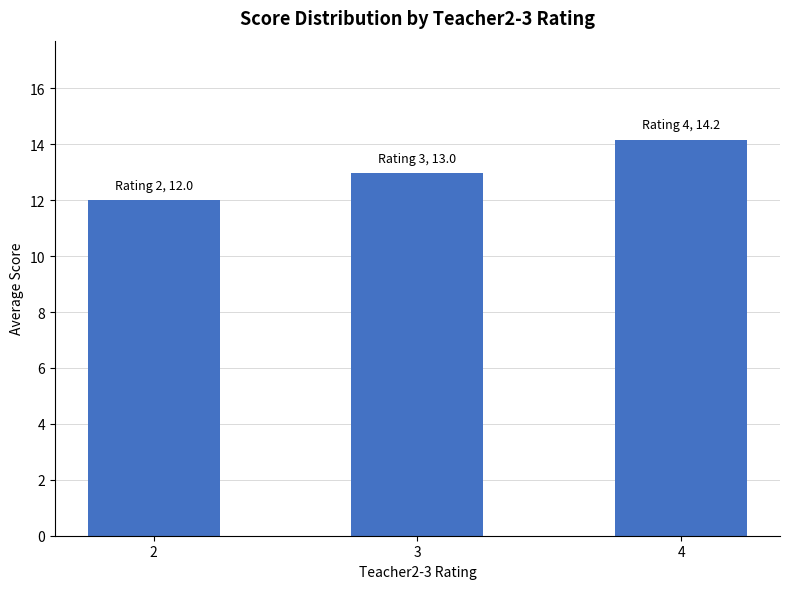

How many bars are there in total?

3